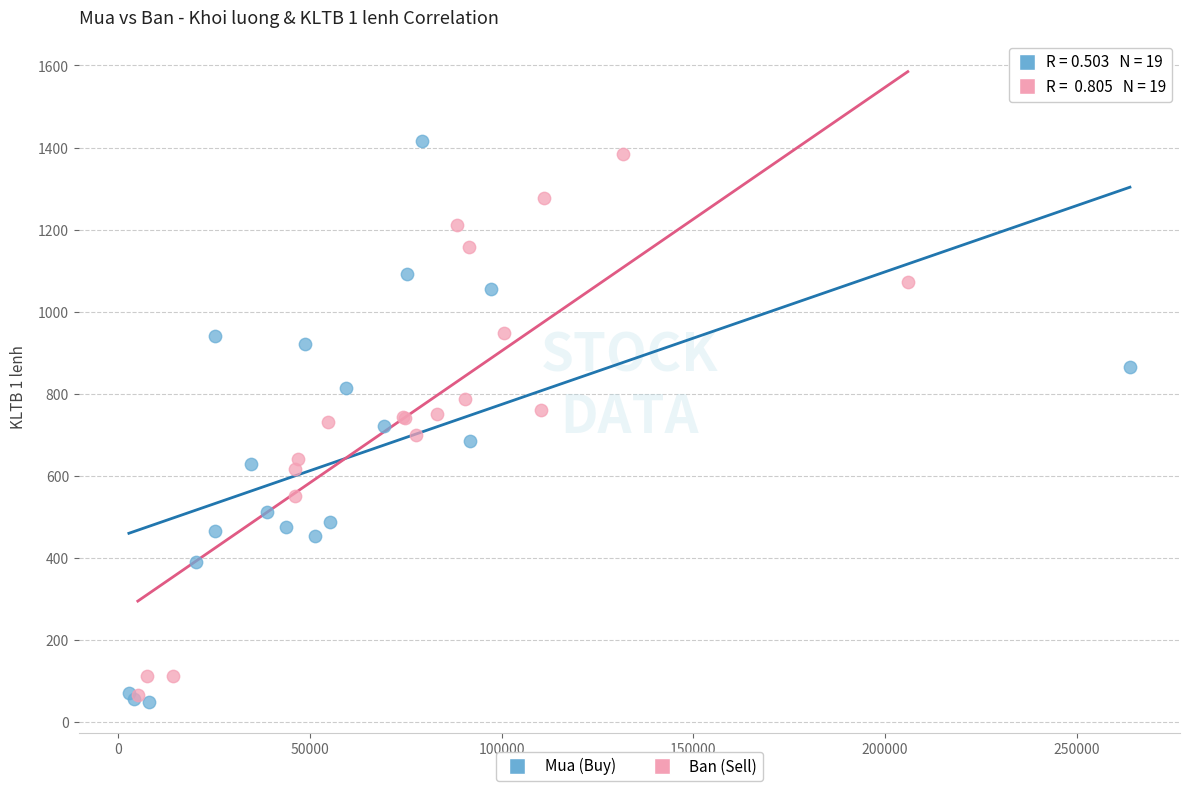

What are all the series names shown in the legend?

Mua (Buy), Ban (Sell)